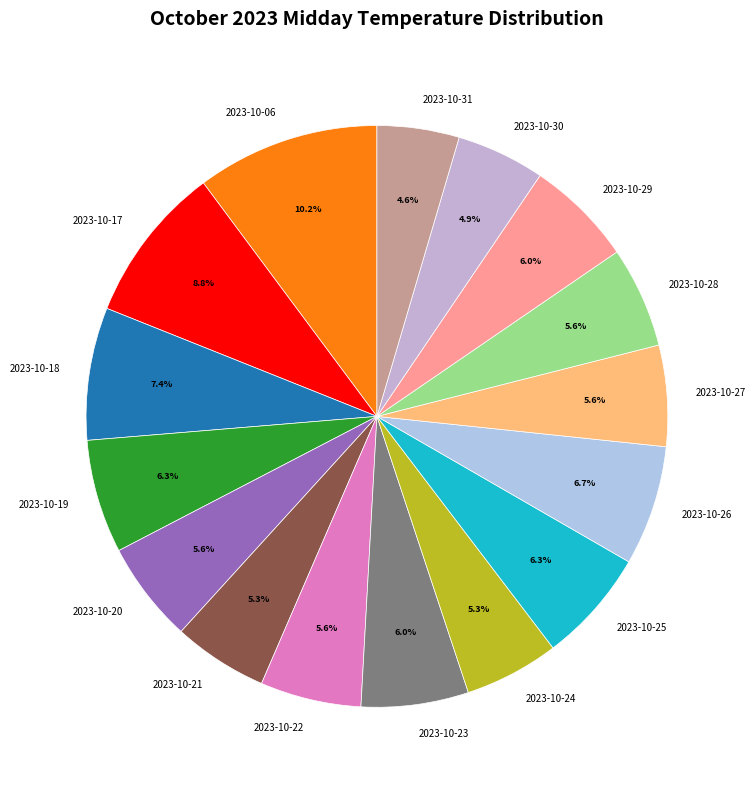

Is it true that 2023-10-26 is 7% of the pie?

True